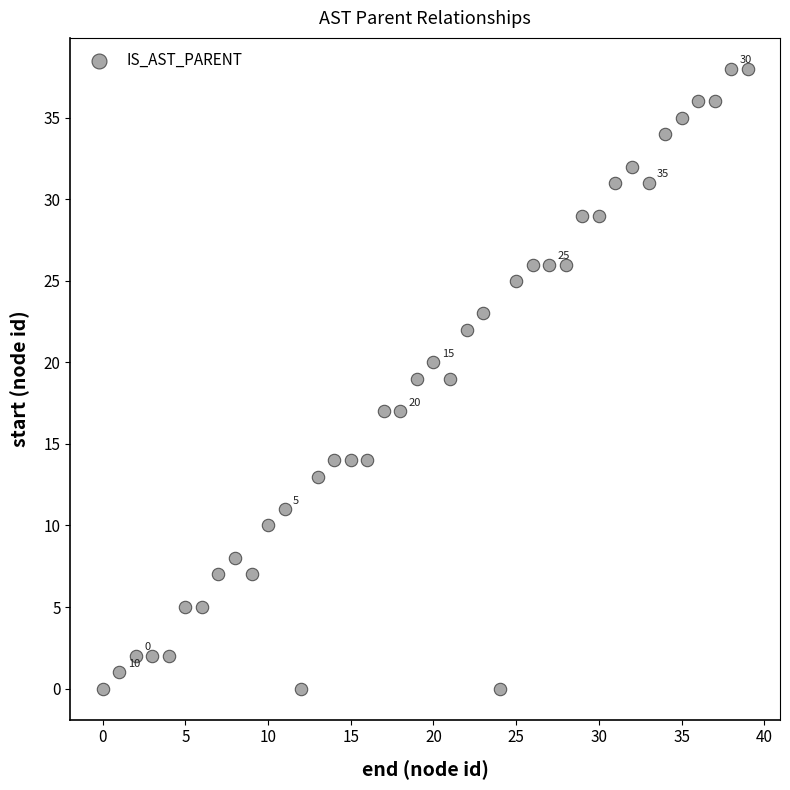

What is the range of X values (max minus min)?

39